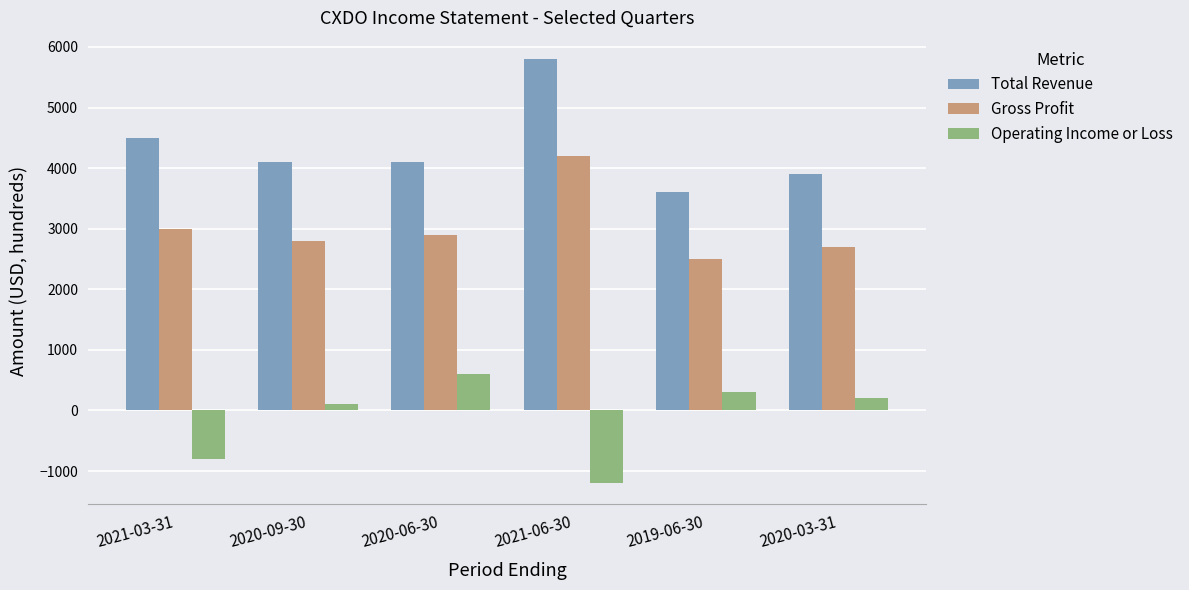

At which label is Operating Income or Loss closest to -300?

2020-09-30